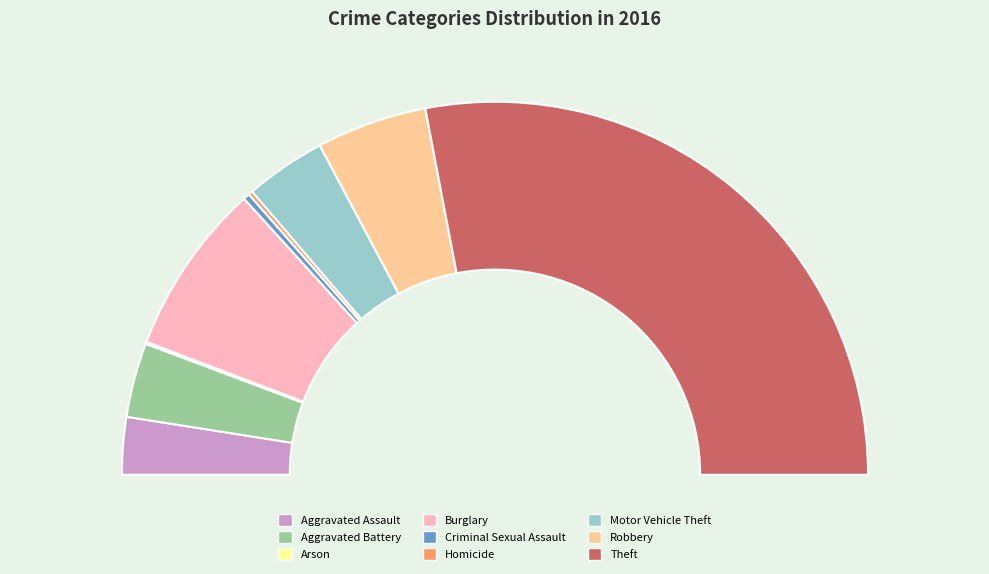

To the nearest percent, what is the difference between the Aggravated Assault and Criminal Sexual Assault slice percentages?

4%